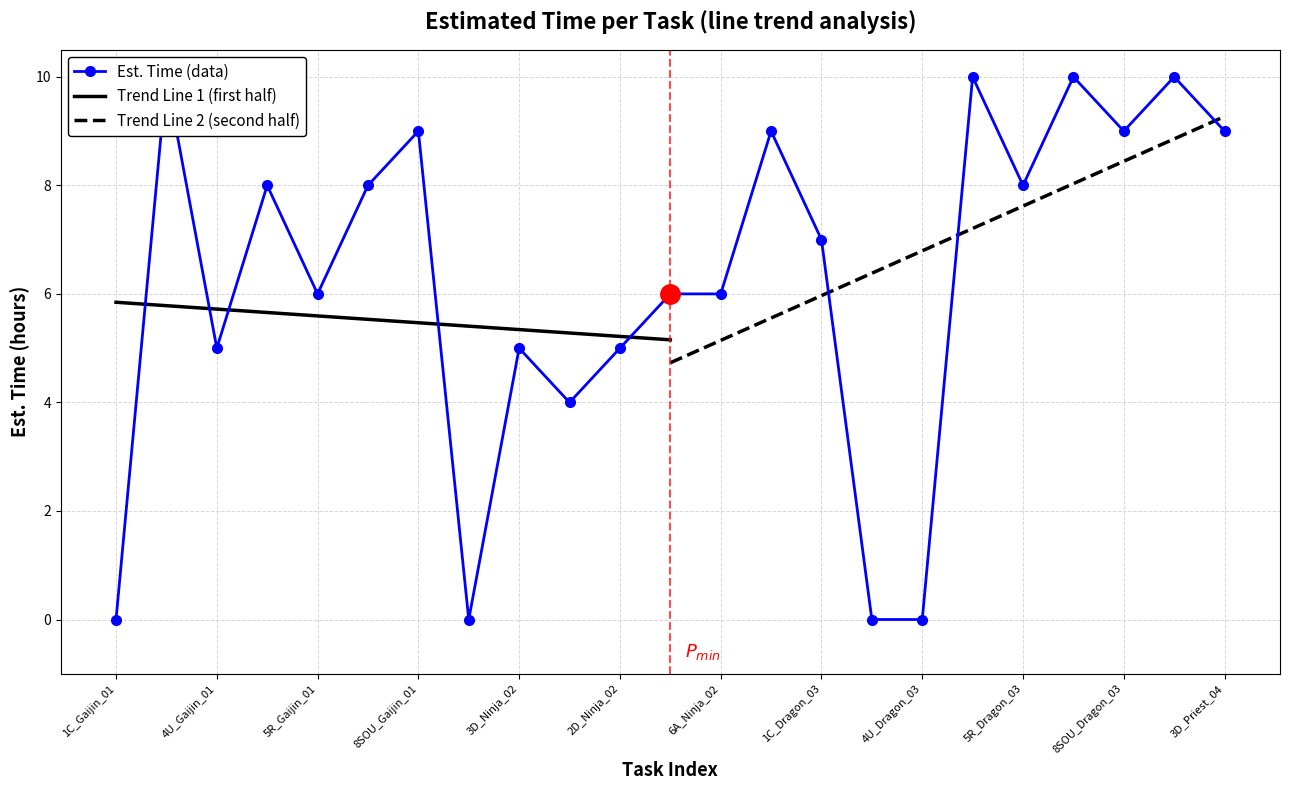

What is the difference between the maximum and second lowest values in the Est. Time series?

10